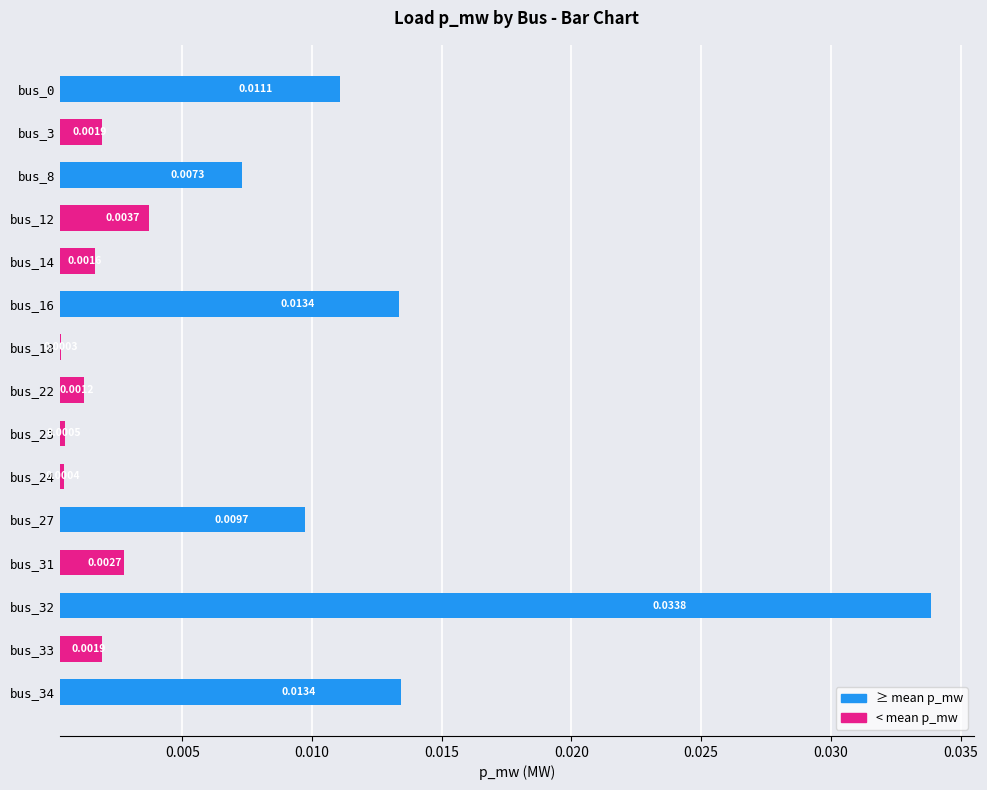

Is it true that the value at bus_27 is 0.0?

False